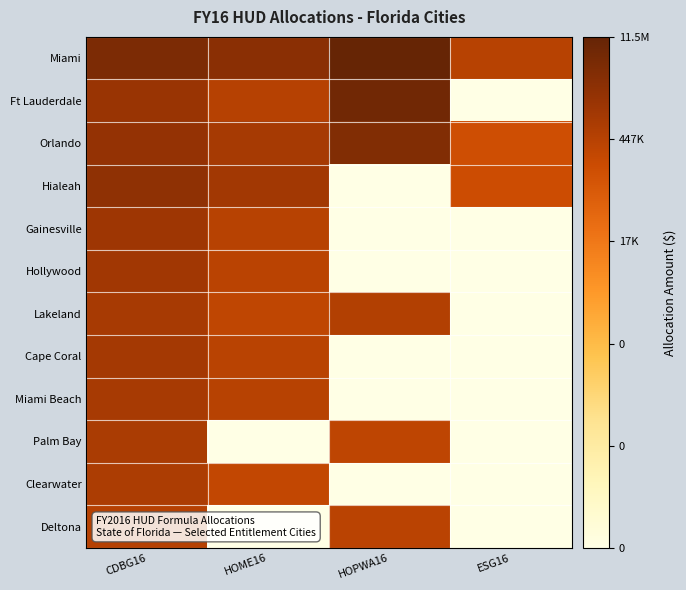

Which series has the largest total across all categories?

Miami